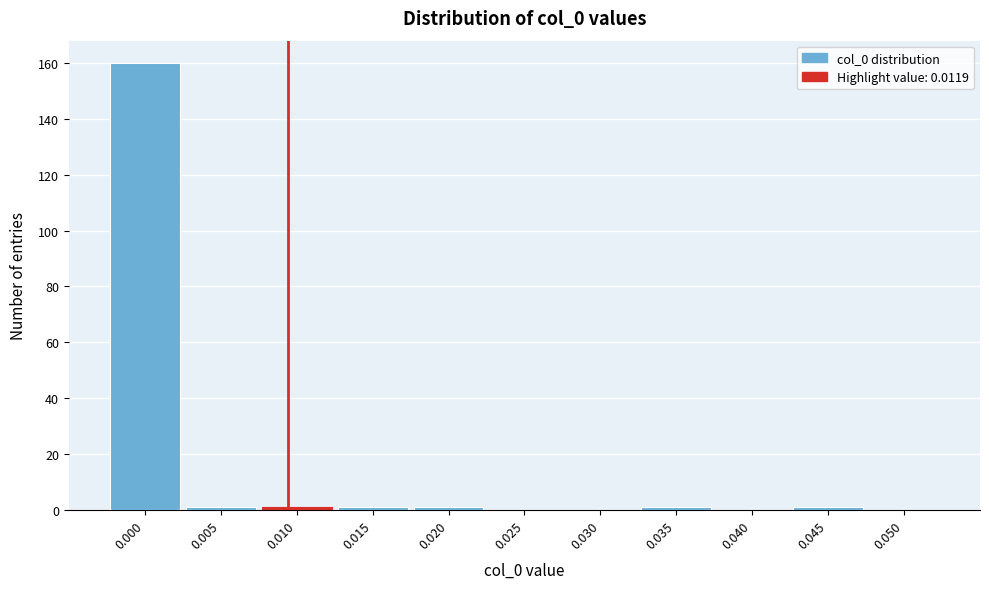

Reading left to right, list all the values displayed in this chart.

0.000=160	0.005=1	0.010=1	0.015=1	0.020=1	0.025=0	0.030=0	0.035=1	0.040=0	0.045=1	0.050=0